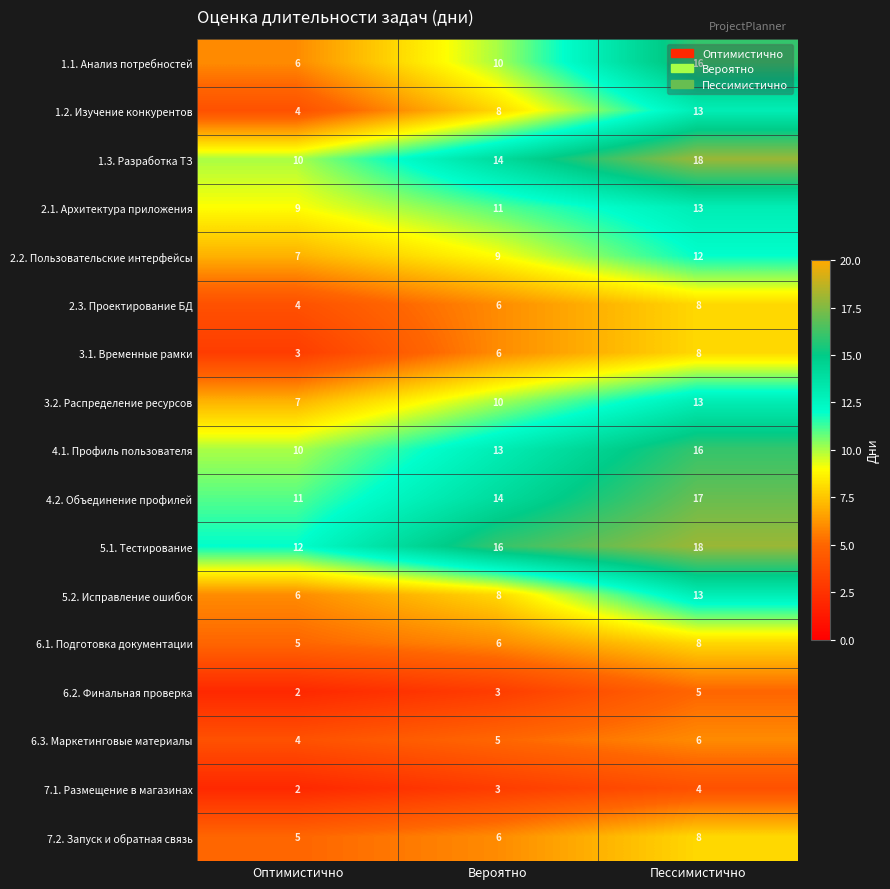

Read the 7.2. Запуск и обратная связь value at Оптимистично.

5